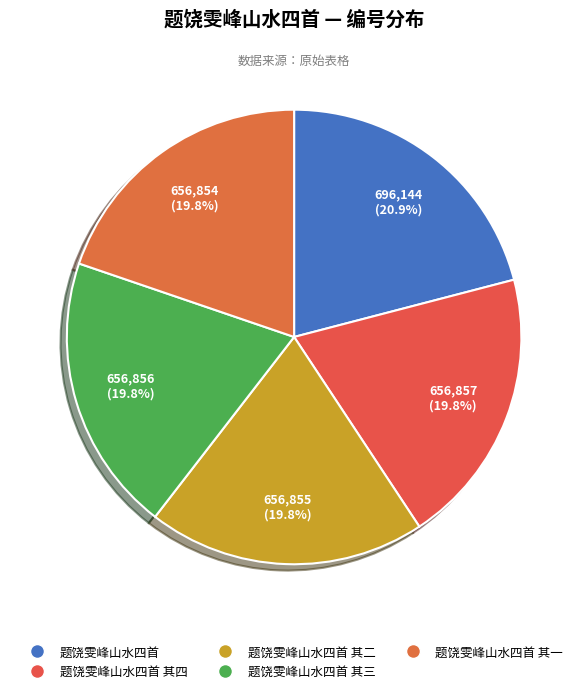

What percentage is the 题饶雯峰山水四首 其一 slice, to the nearest percent?

20%